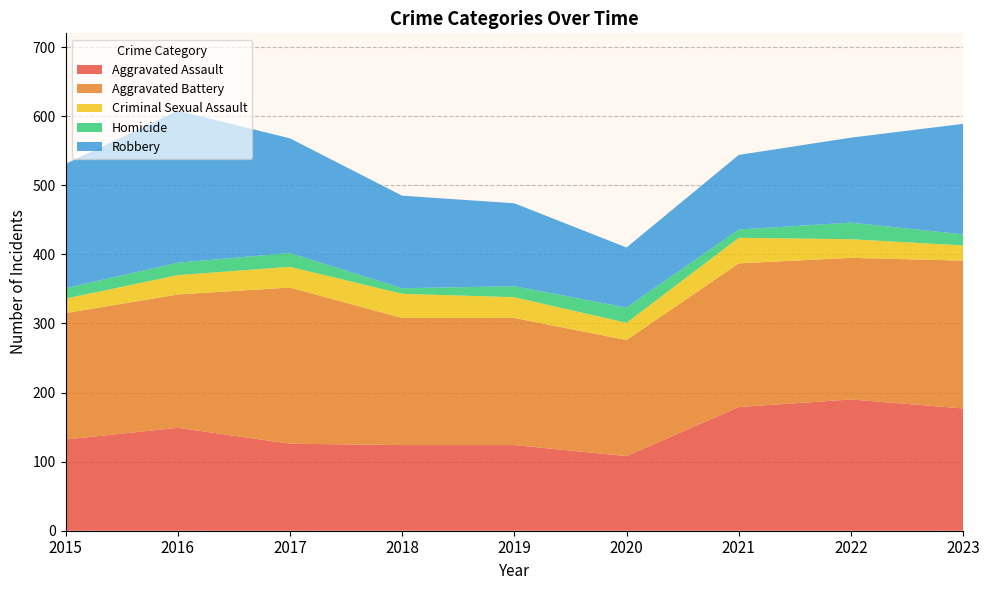

Reading left to right, list all the values displayed in this chart.

Aggravated Assault: 2015=132	2016=149	2017=126	2018=124	2019=124	2020=108	2021=179	2022=190	2023=177
Aggravated Battery: 2015=183	2016=193	2017=226	2018=184	2019=184	2020=168	2021=208	2022=205	2023=214
Criminal Sexual Assault: 2015=21	2016=28	2017=30	2018=35	2019=30	2020=25	2021=37	2022=27	2023=22
Homicide: 2015=15	2016=18	2017=20	2018=8	2019=16	2020=22	2021=12	2022=24	2023=16
Robbery: 2015=180	2016=220	2017=166	2018=134	2019=120	2020=87	2021=108	2022=123	2023=160